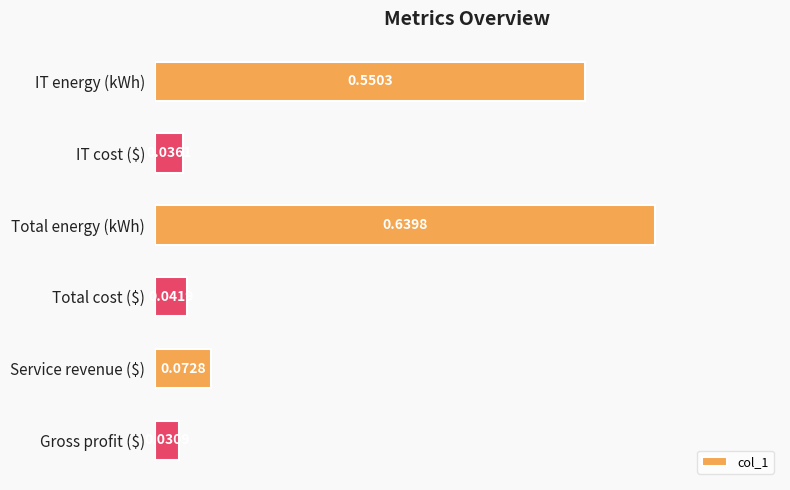

What is the sum of all values?

1.4